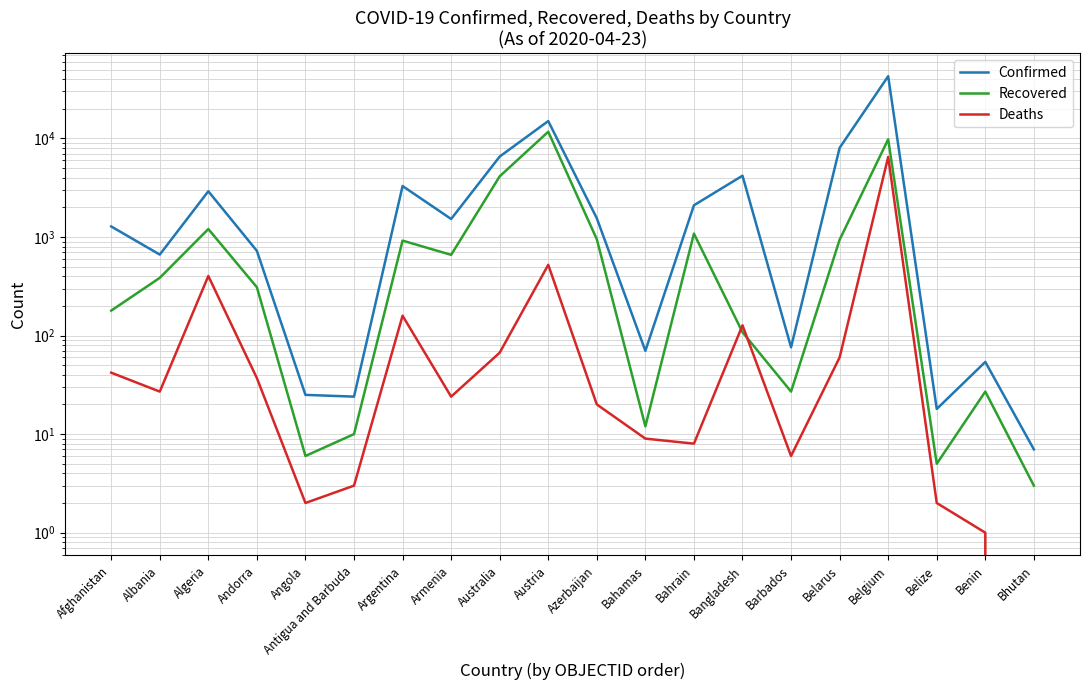

What is the difference between the Recovered values at Benin and Belarus?

911